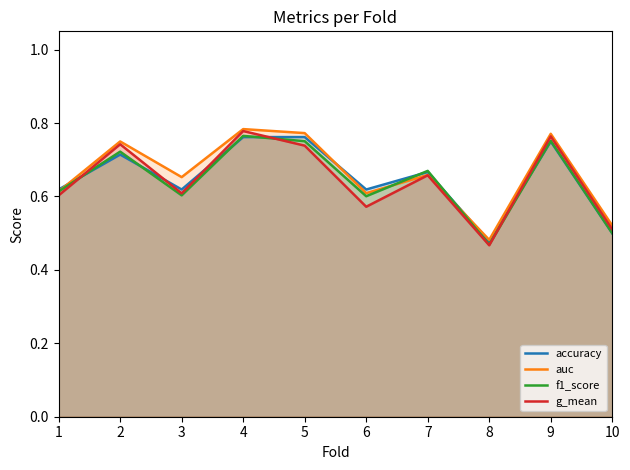

Between 10 and 3, which is larger?

3